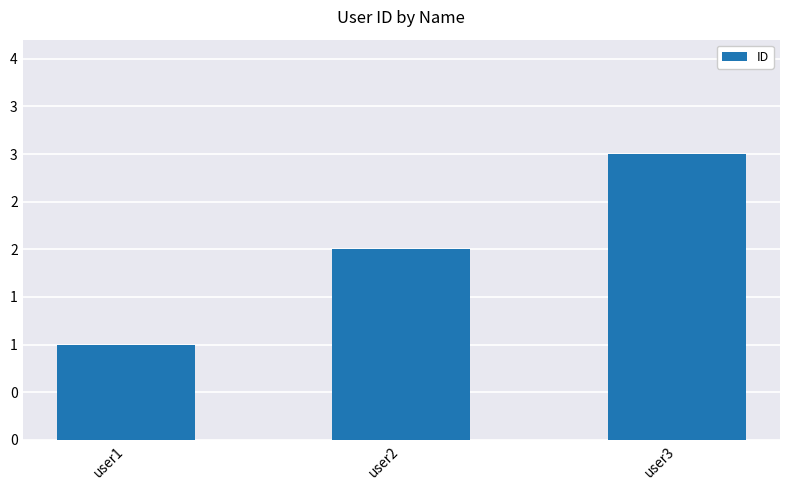

Does the chart contain any negative values?

No